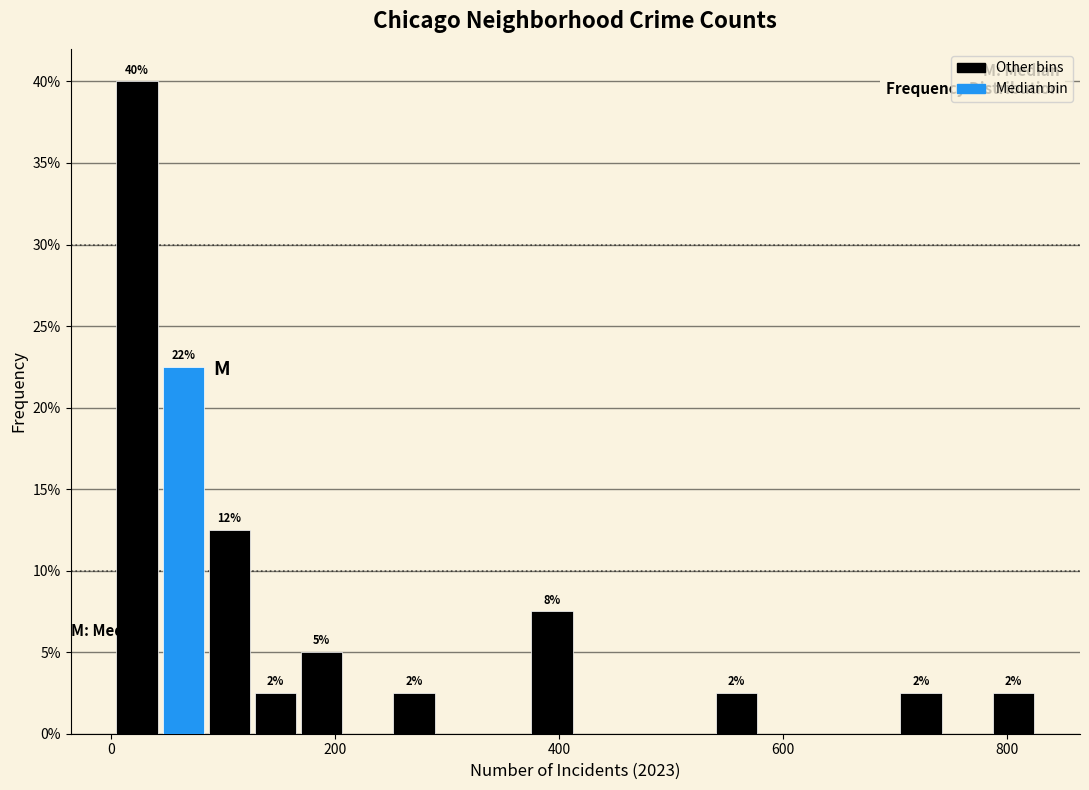

Around what value on the x-axis is the tallest bar? Give the approximate position of its centre, as read against the axis.

20